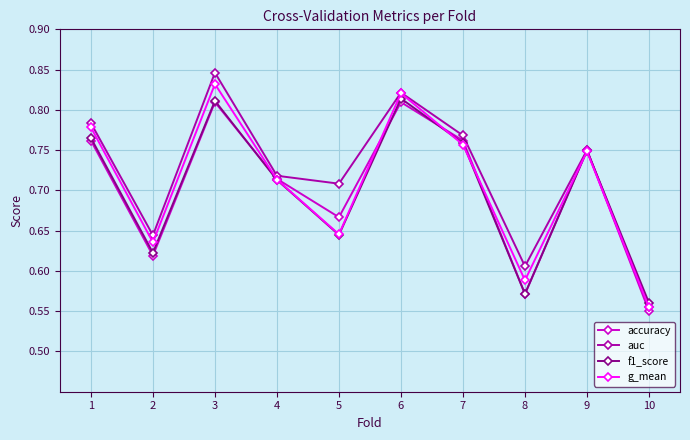

How many interior local peaks does the accuracy series have?

3